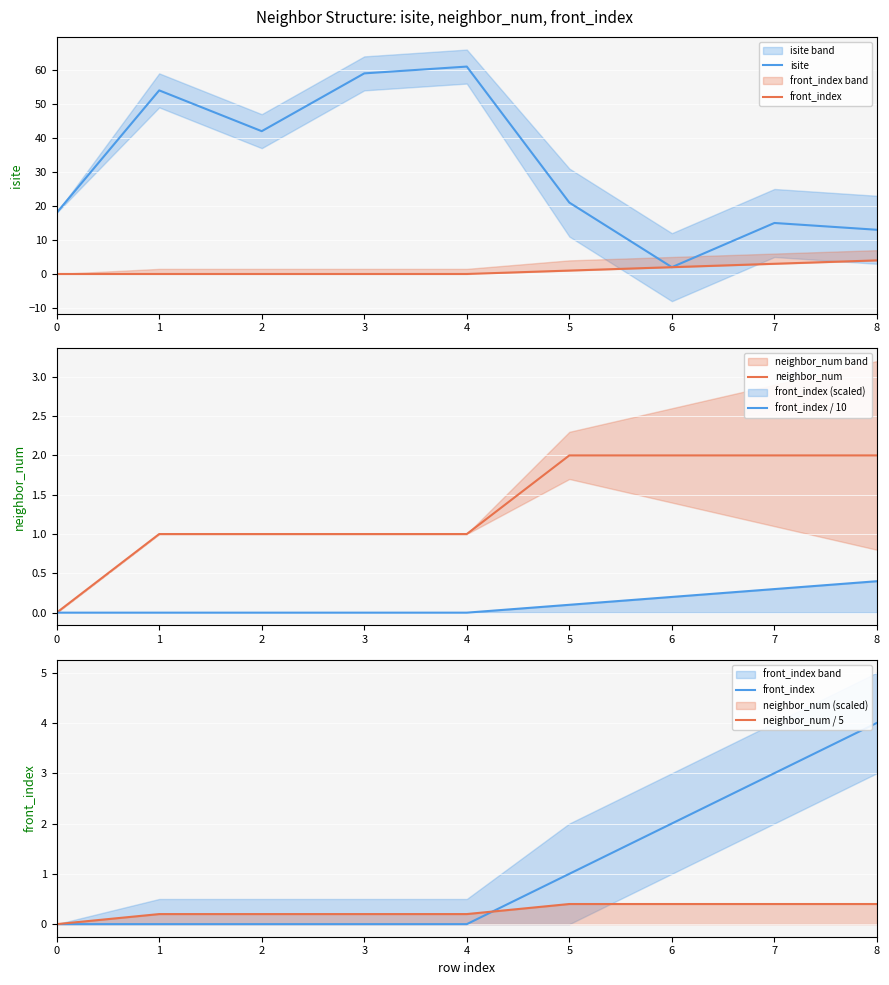

What are all the series names shown in the legend?

isite, front_index, neighbor_num, front_index / 10, neighbor_num / 5